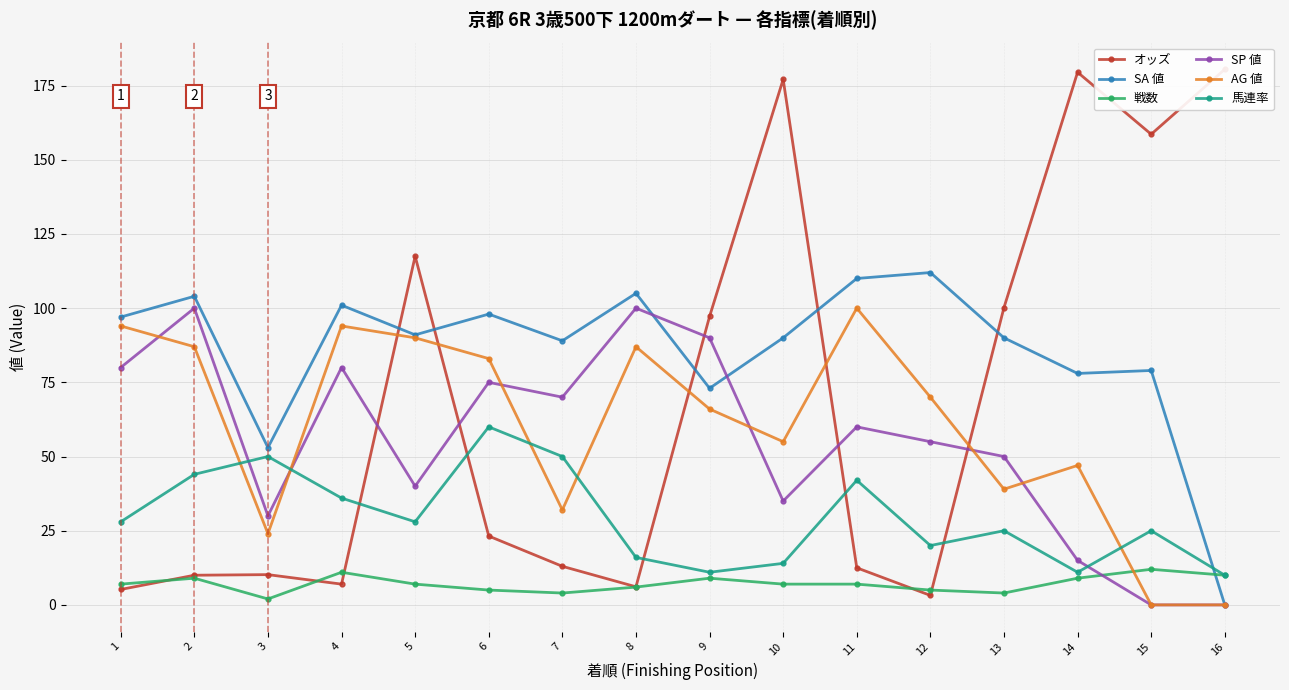

What is the difference between the SA 値 values at 13 and 6?

8.0